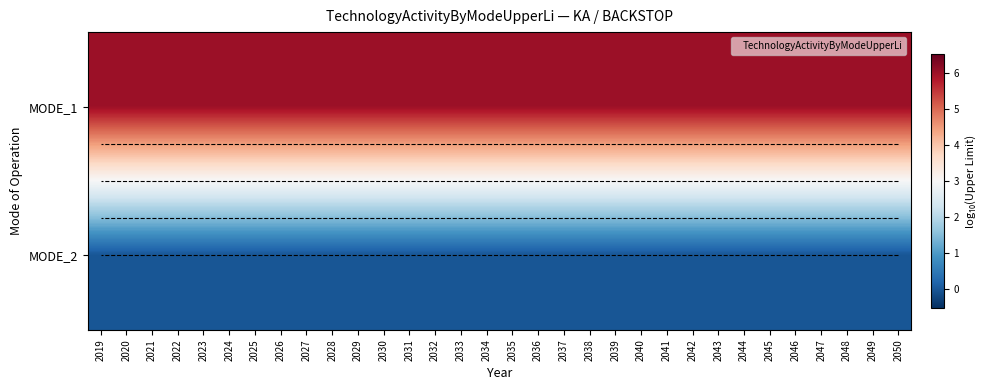

Between 2050 and 2034, which is larger?

2050